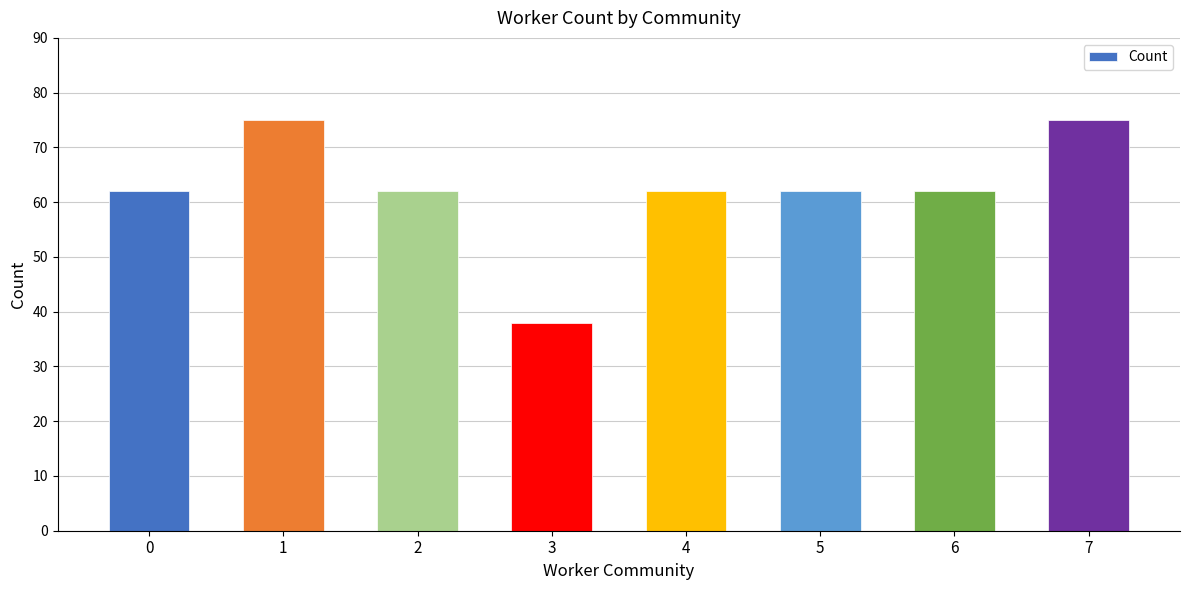

Count the values in the range 62 to 75.

7